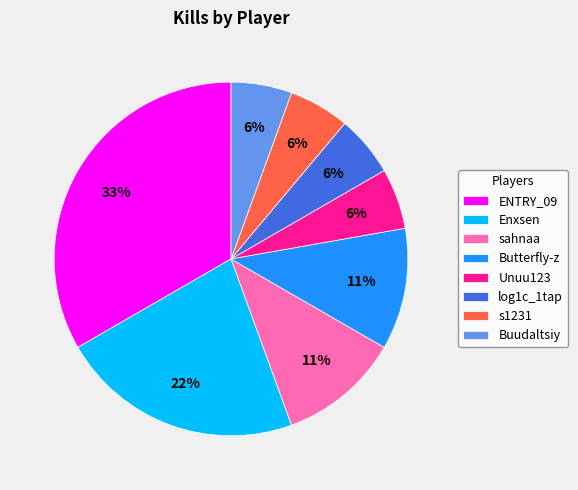

Which has a higher value, Unuu123 or sahnaa?

sahnaa